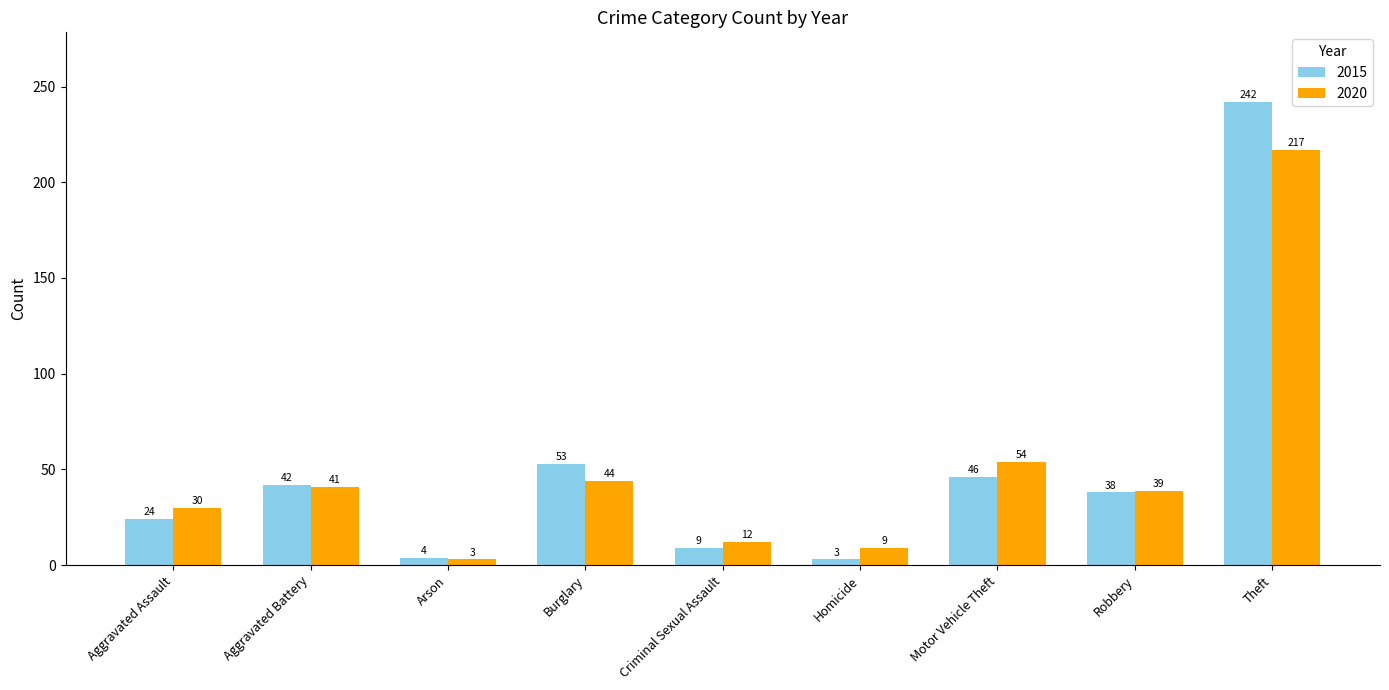

Rank the series at Criminal Sexual Assault from highest to lowest value.

2020, 2015